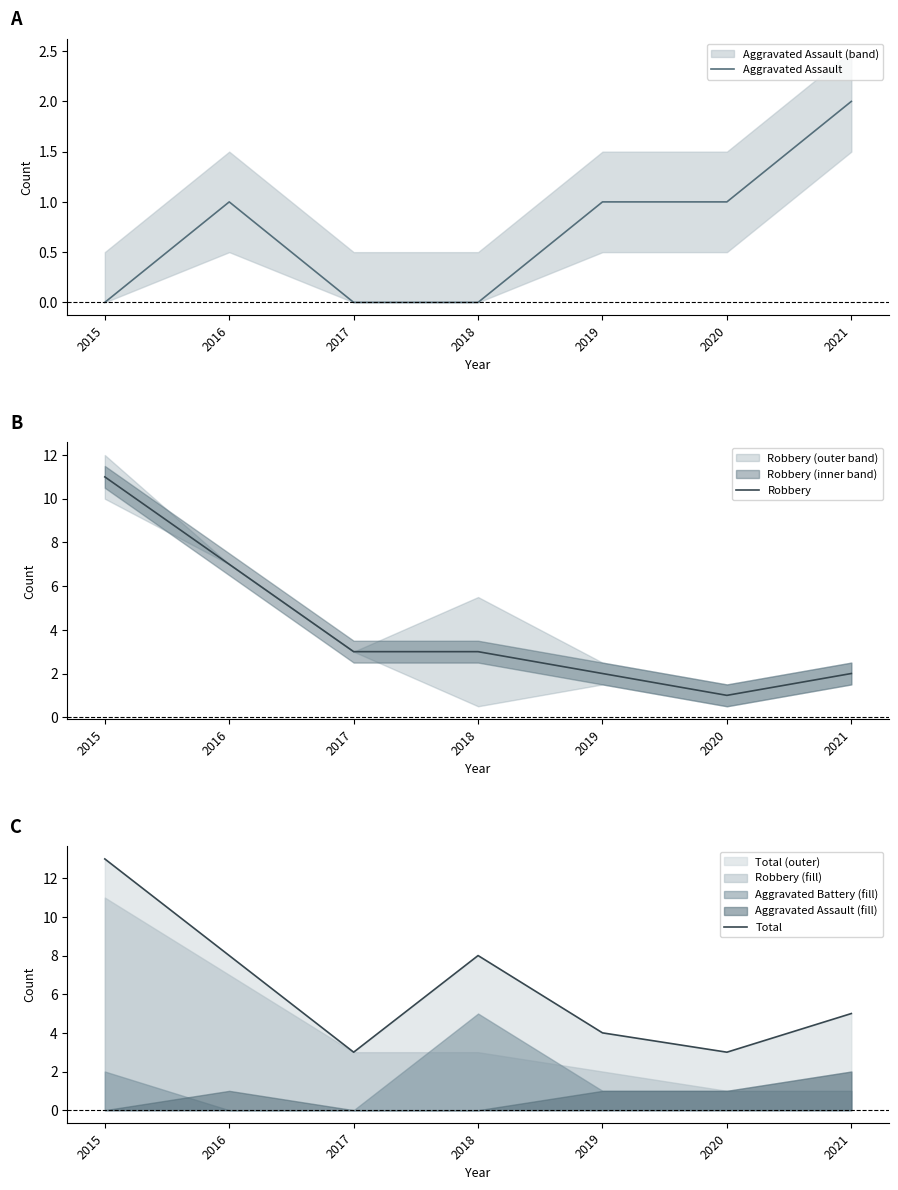

Reading left to right, list all the values displayed in this chart.

Aggravated Assault: 0	1	0	0	1	1	2
Robbery: 11	7	3	3	2	1	2
Total: 13	8	3	8	4	3	5